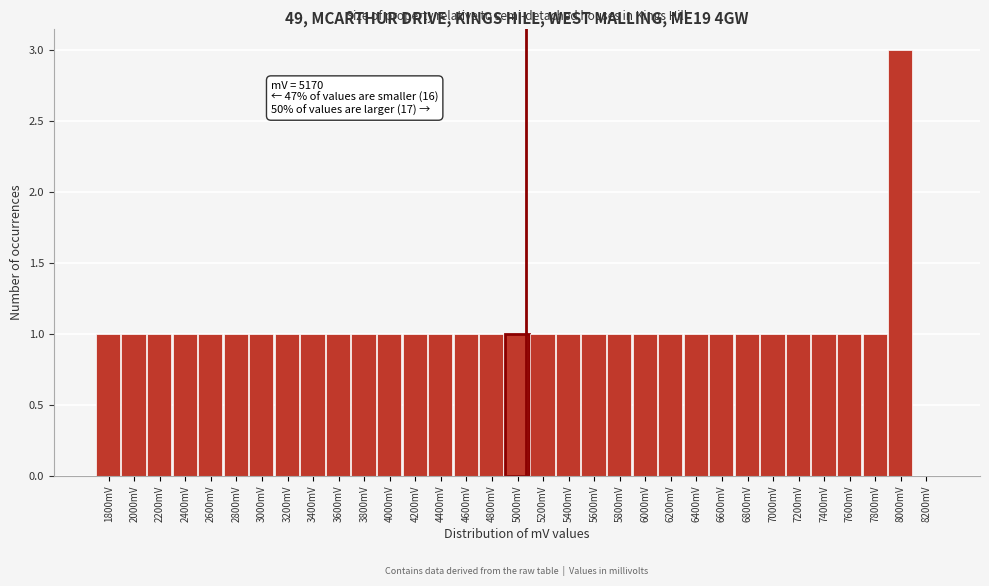

At which category does the chart reach its peak across all series?

8000mV